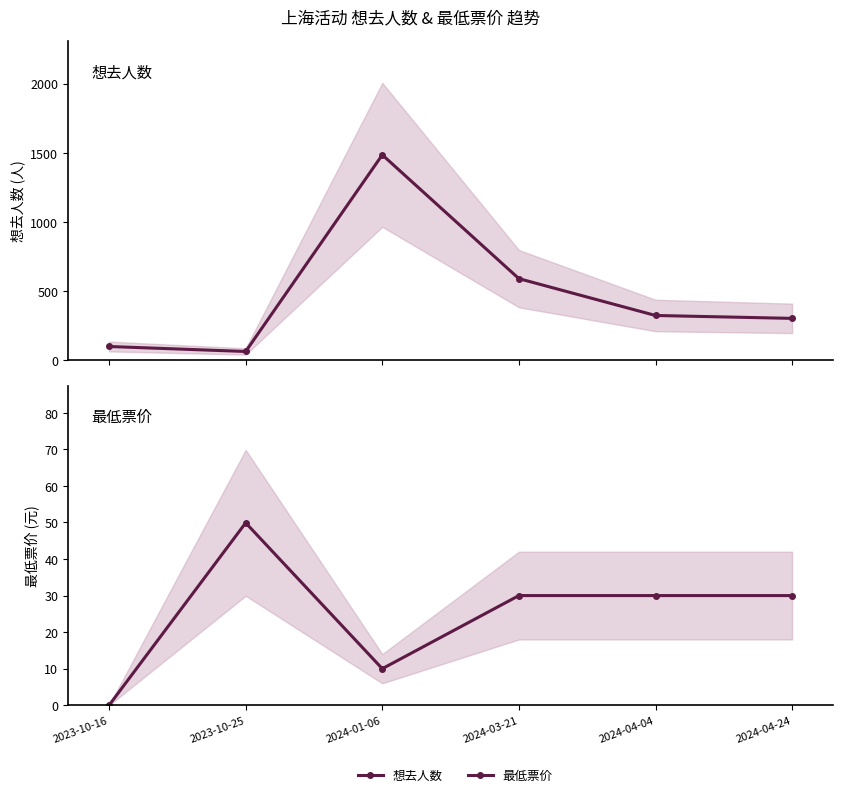

What is the total value across all series at 2024-01-06?

1495.0